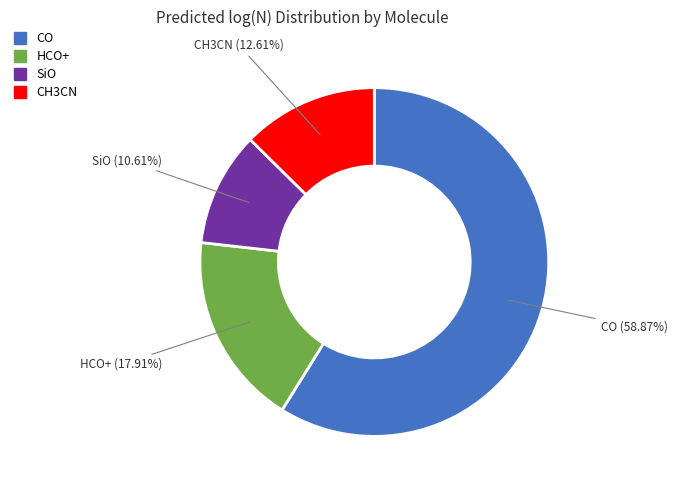

How many segments does this pie chart have?

4